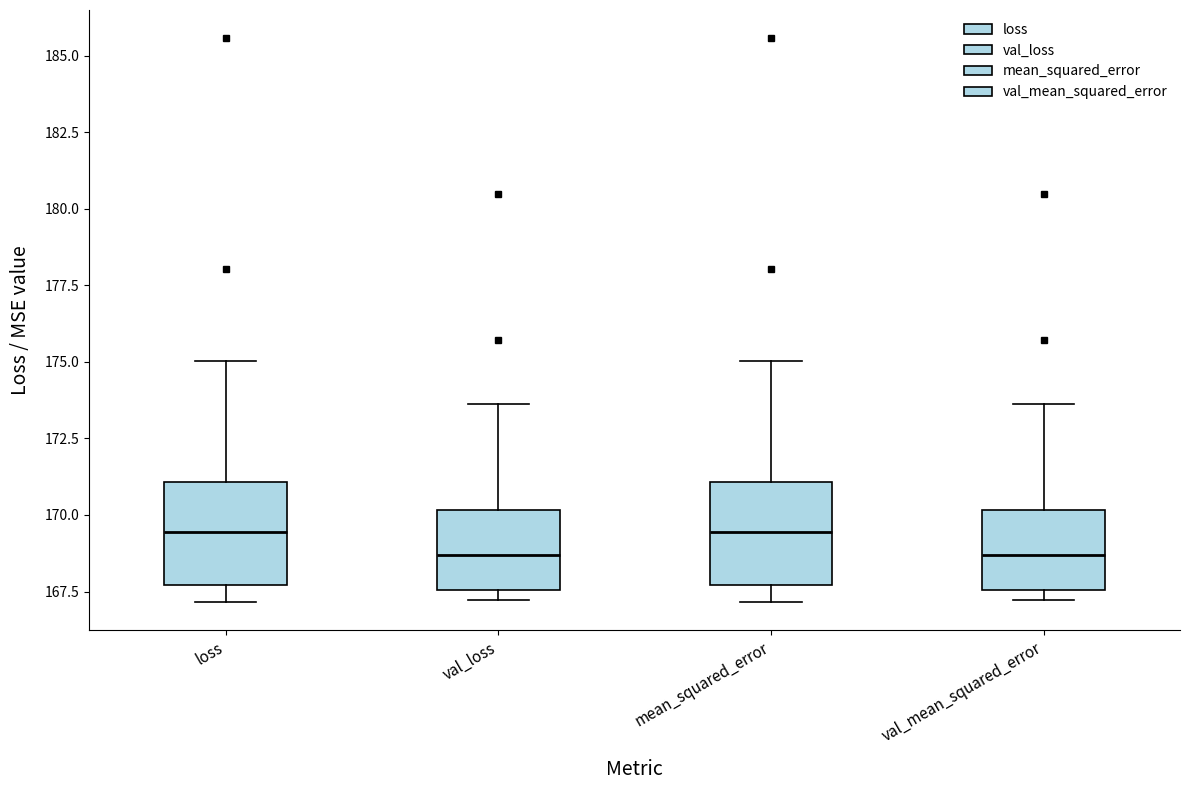

Reading left to right, transcribe this box plot: for each box, give where its median line is, the range the box spans, and where its two whiskers end, as read against the y-axis. The values are not printed on the chart, so give them approximately, as read against the axis.

loss: median 169.5, box 167.5 to 171.0, whiskers 167.0 to 175.0
val_loss: median 168.5, box 167.5 to 170.0, whiskers 167.0 to 173.5
mean_squared_error: median 169.5, box 167.5 to 171.0, whiskers 167.0 to 175.0
val_mean_squared_error: median 168.5, box 167.5 to 170.0, whiskers 167.0 to 173.5